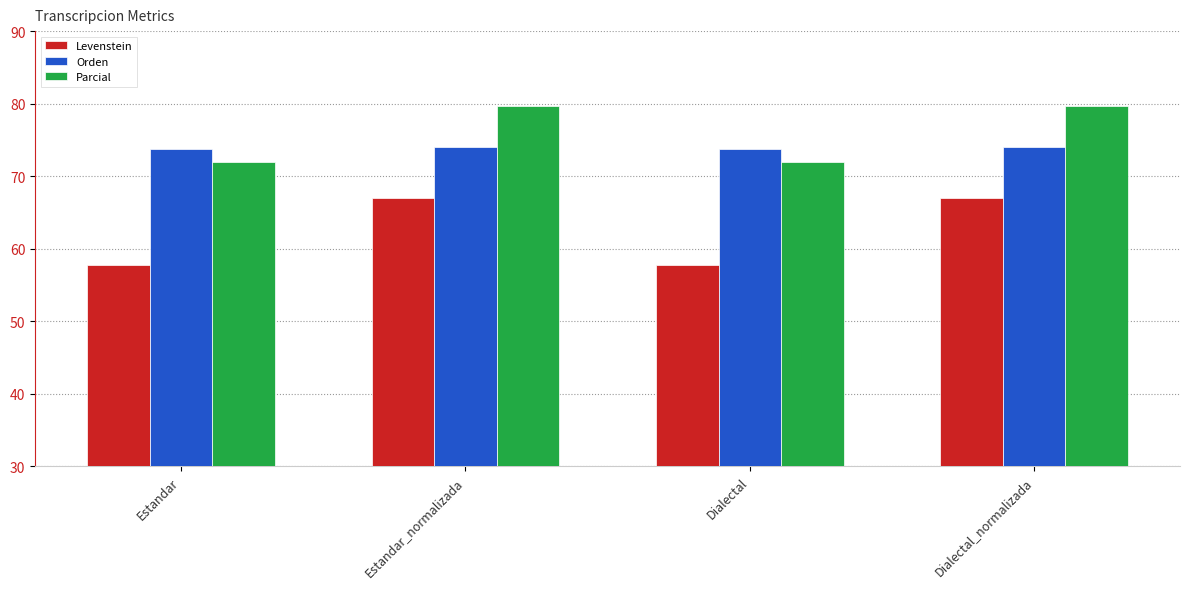

What position from the right is Dialectal_normalizada?

1